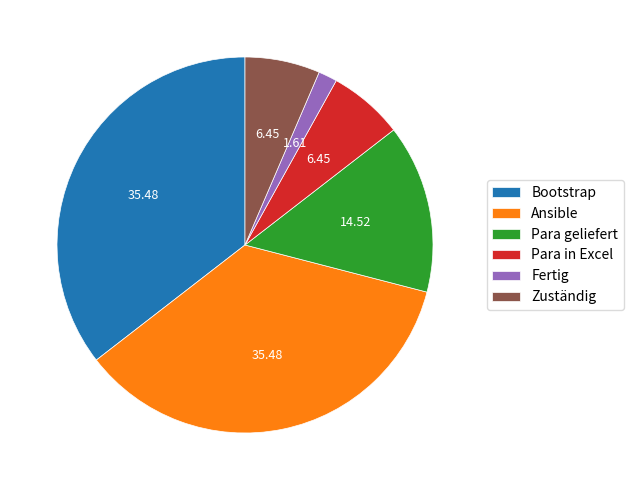

Is the sum of Ansible and Zuständig greater than half?

No